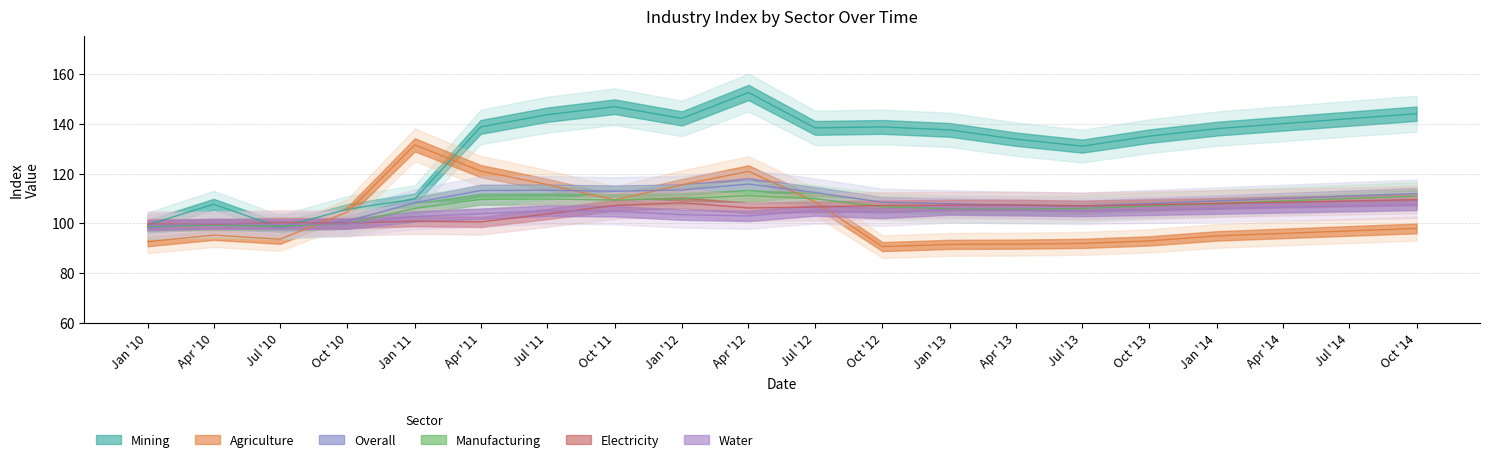

At which category is the sum across all series the highest?

Apr '12